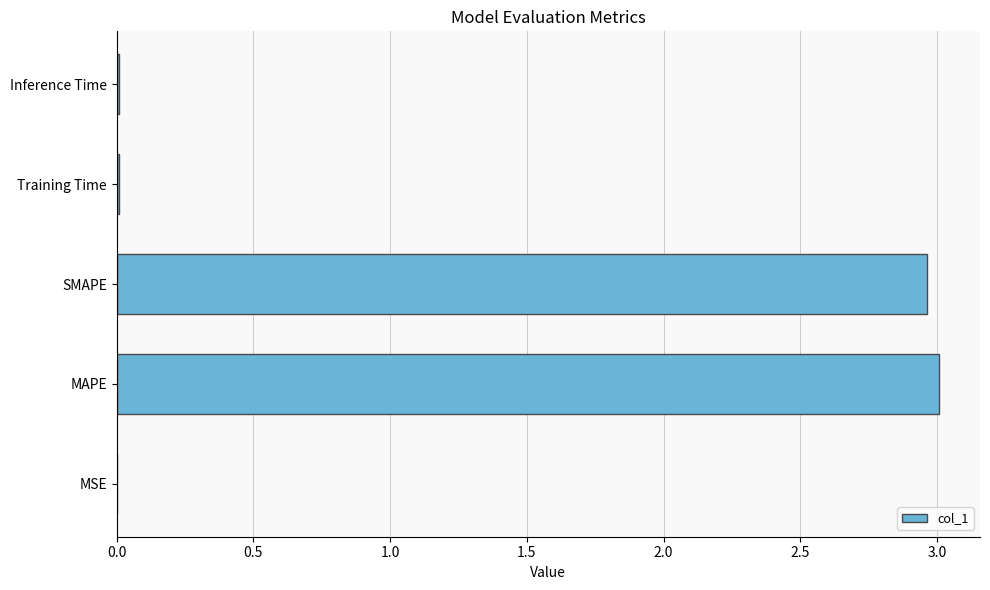

The value at SMAPE is 1.5. True or false?

False